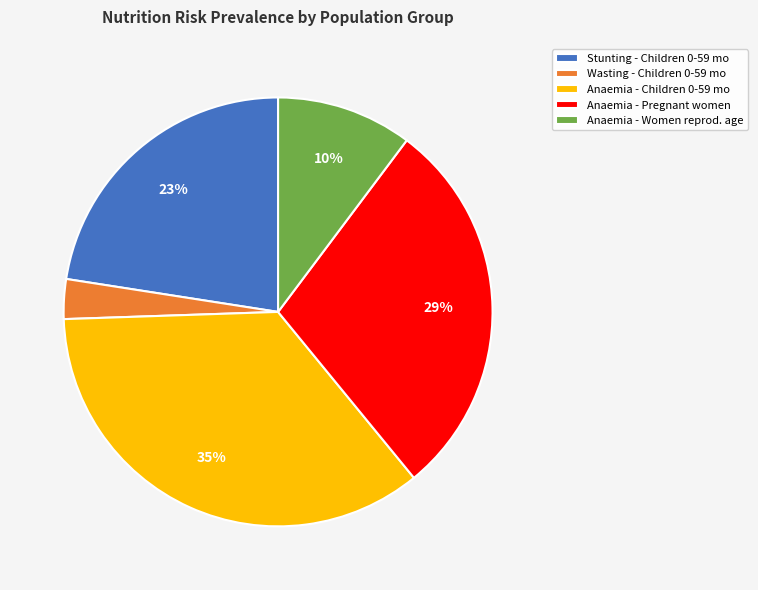

What percentage is the Anaemia - Pregnant women slice, to the nearest percent?

29%